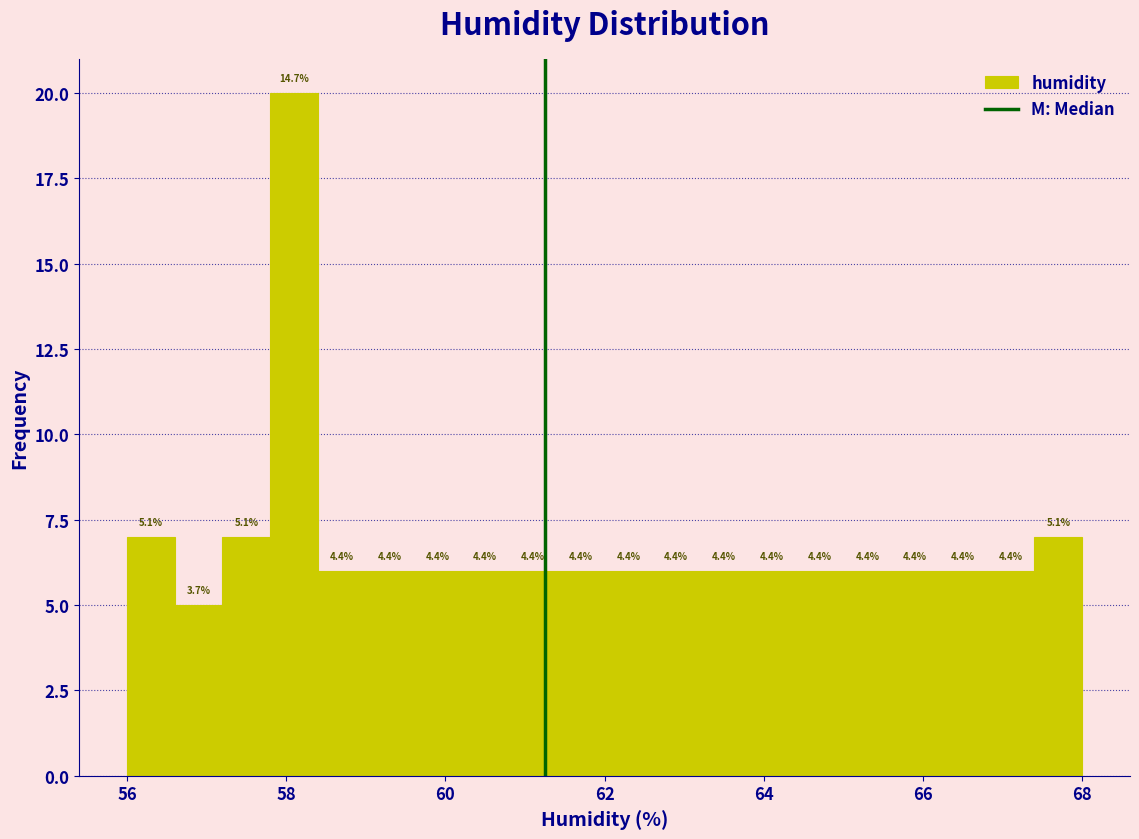

Read against the x-axis, roughly where is the centre of the tallest bar?

58.2